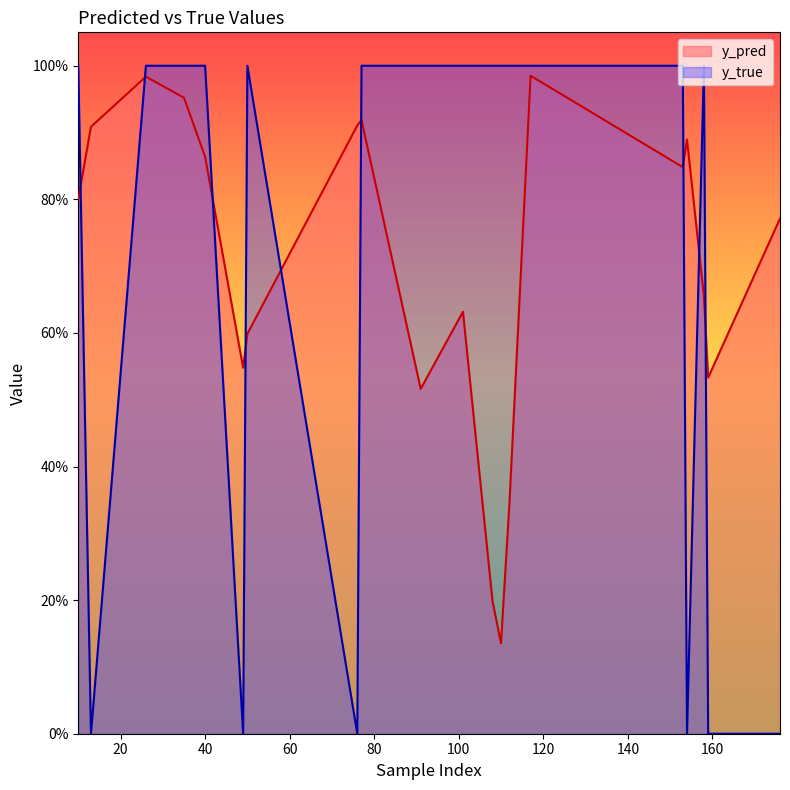

List the series in order of their peak value, lowest first.

y_pred, y_true